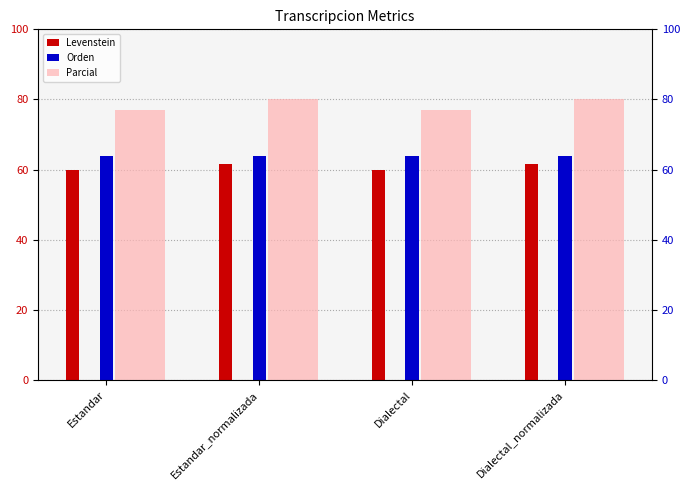

Reading left to right, what are all the values shown in this chart?

Levenstein: 60.0	61.5	60.0	61.5
Orden: 64.0	64.0	64.0	64.0
Parcial: 76.9	80.0	76.9	80.0